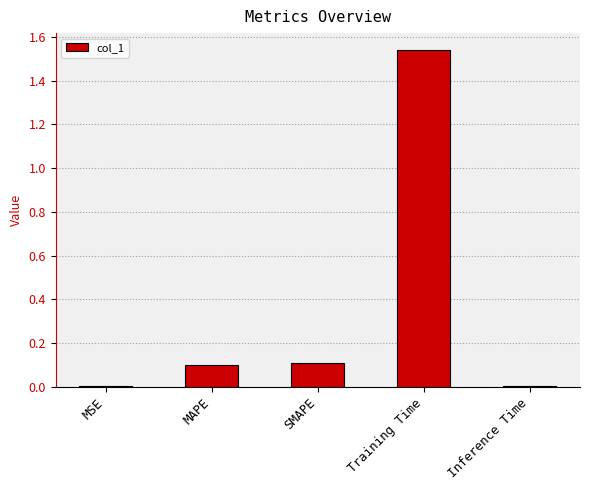

Between Training Time and SMAPE, which is larger?

Training Time